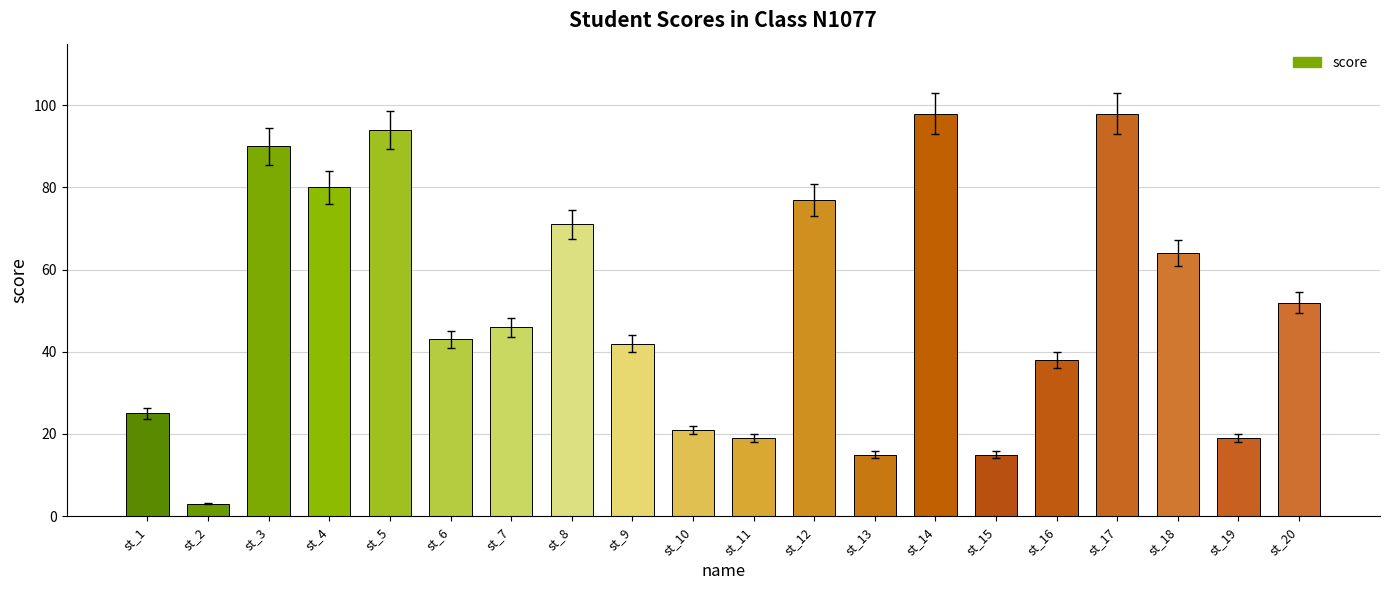

What is the difference between the values at st_5 and st_14?

4